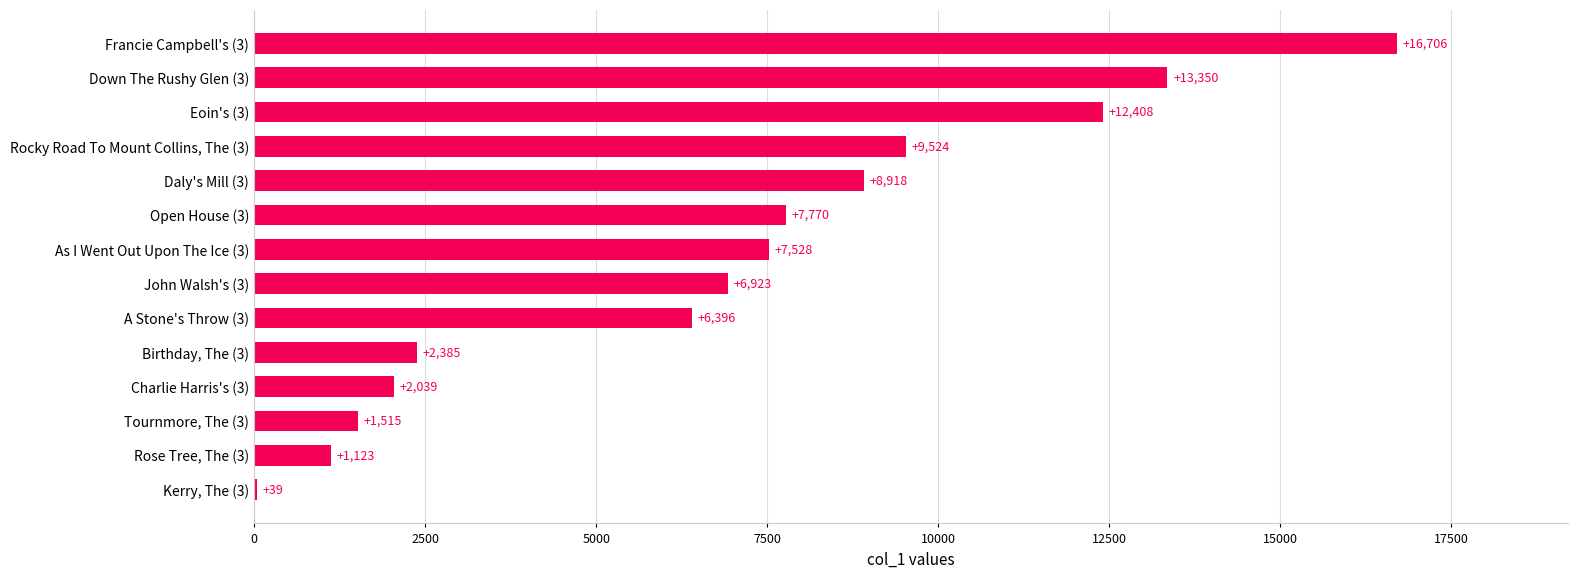

What is the sum of the values at Tournmore, The (3) and Rose Tree, The (3)?

2638